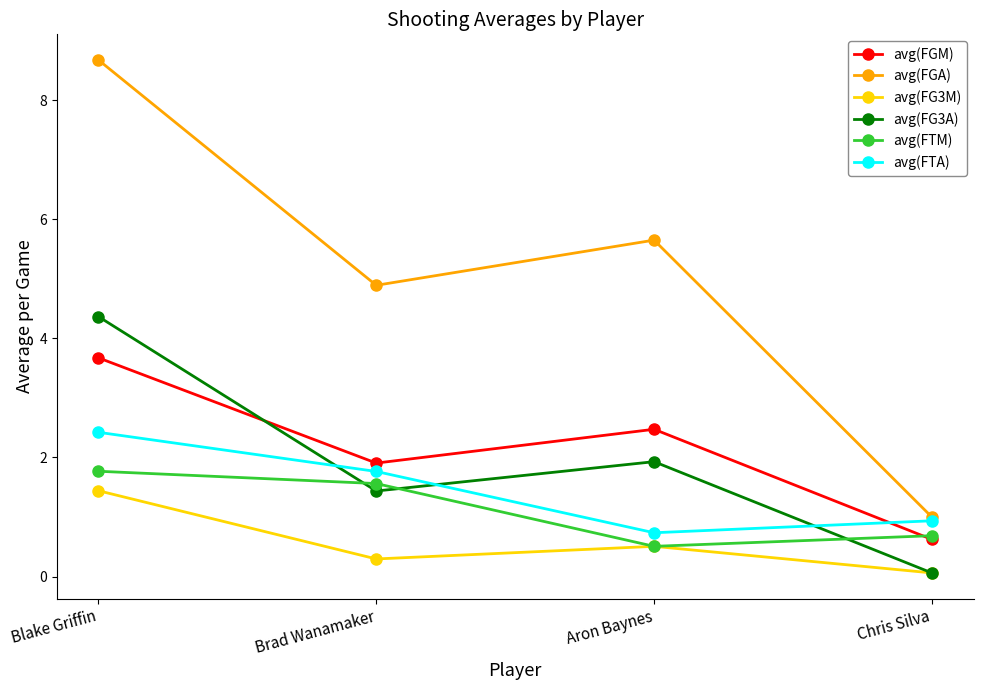

At how many categories does at least one series exceed 4?

3